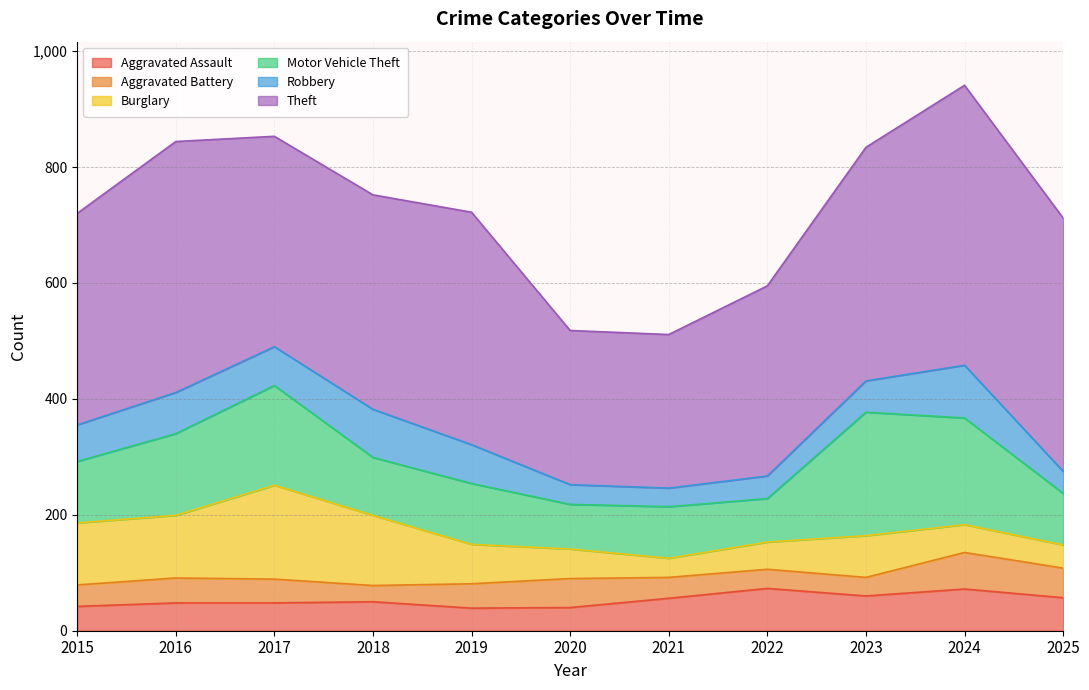

What are all the series names shown in the legend?

Aggravated Assault, Aggravated Battery, Burglary, Motor Vehicle Theft, Robbery, Theft